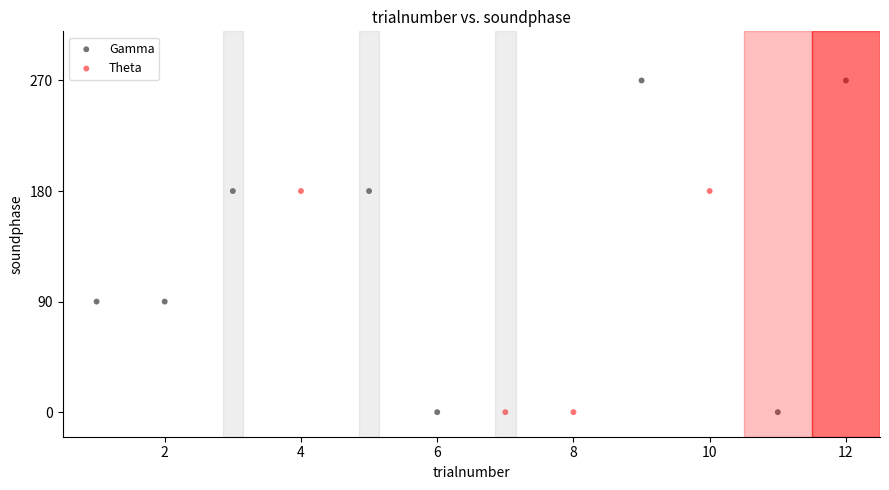

Which series has the largest Y range (max minus min)?

Gamma